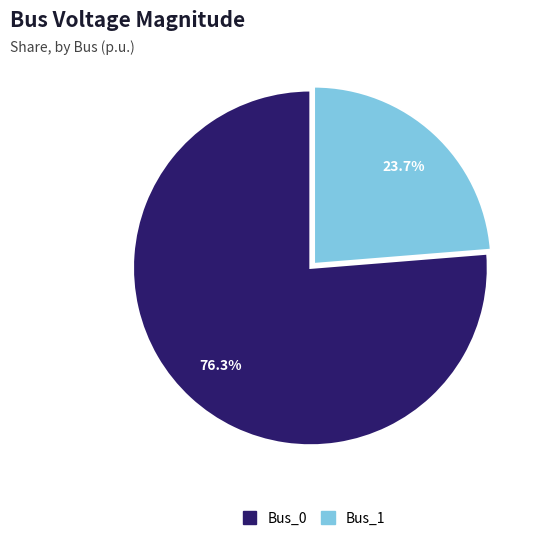

Combined, do Bus_1 and Bus_0 account for over 50%?

Yes